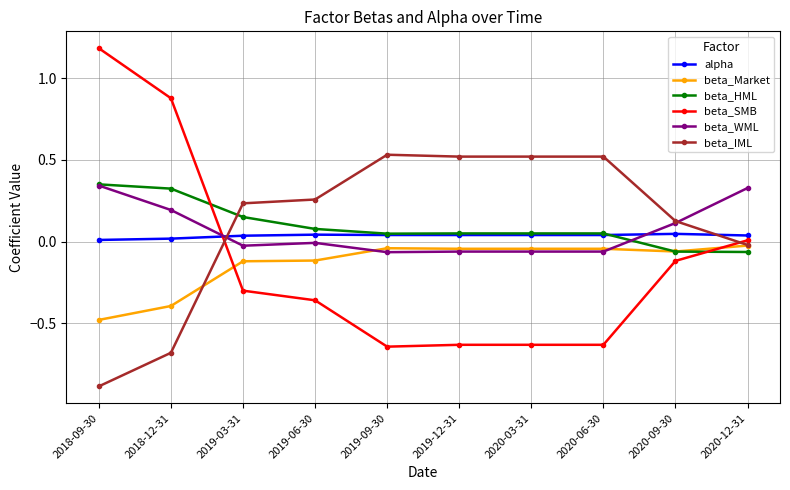

Between which two adjacent categories do beta_WML and alpha first intersect?

2018-12-31 and 2019-03-31